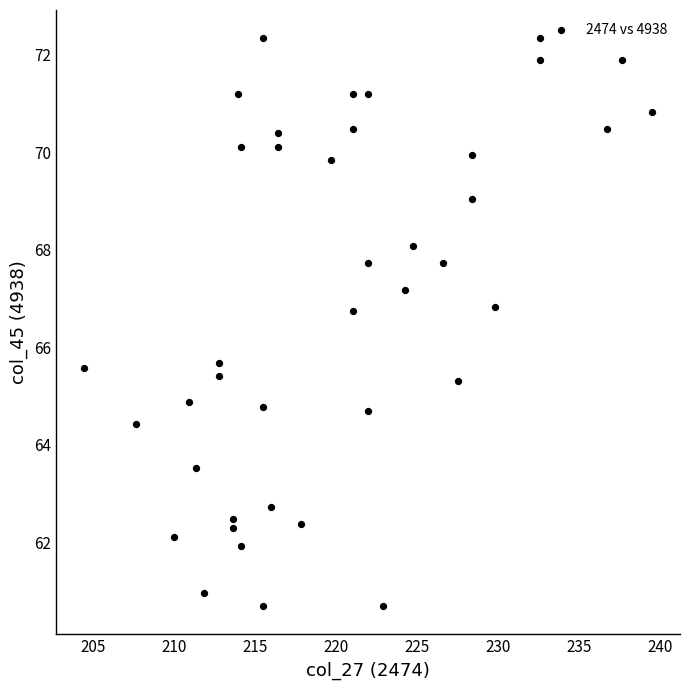

What is the range of X values (max minus min)?

35.0